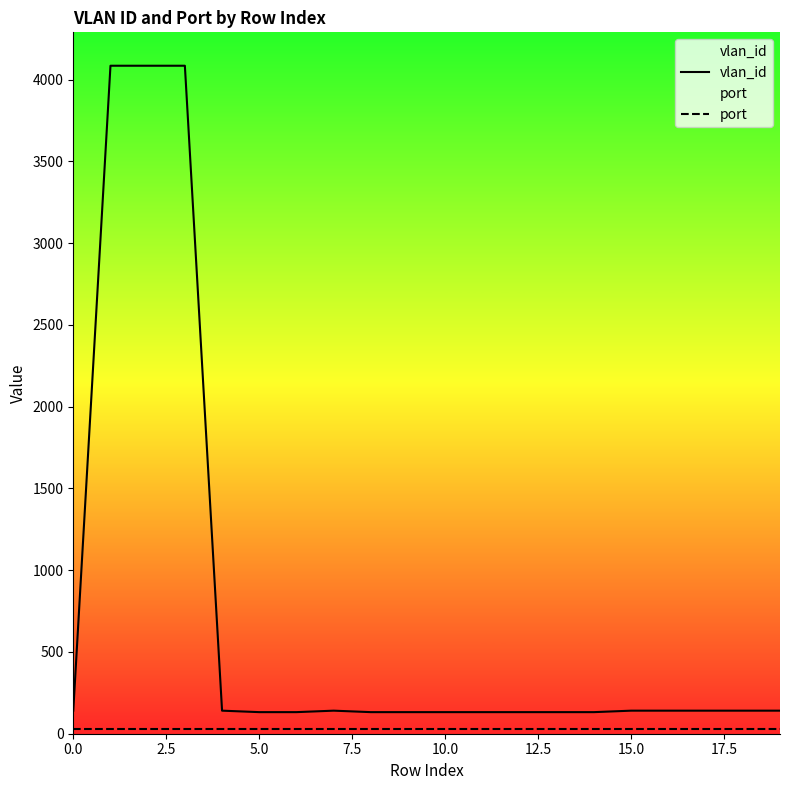

Which series has the largest total across all categories?

vlan_id